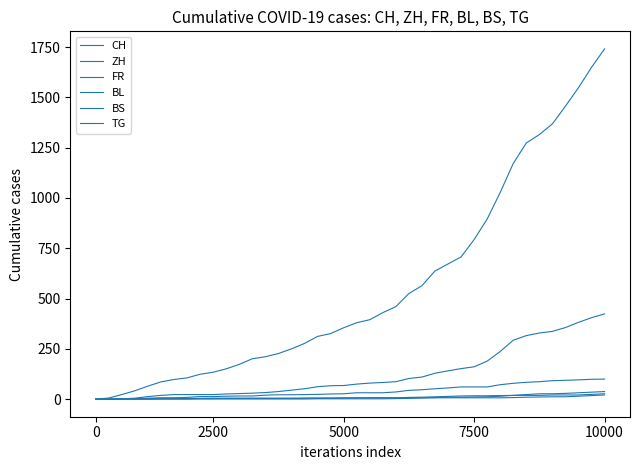

Where is BL nearest to the value 19?

32